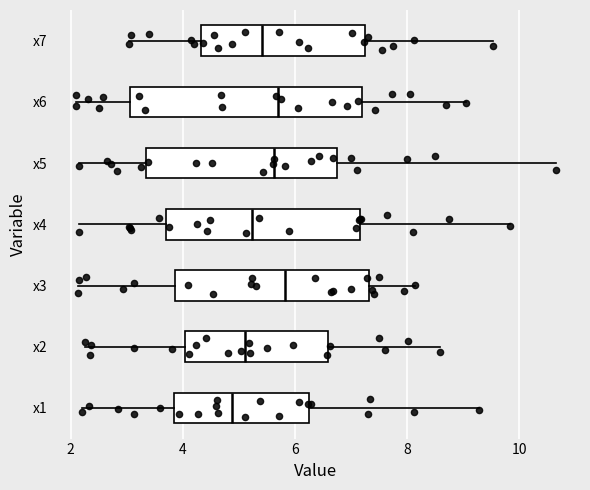

Reading bottom to top, transcribe this box plot: for each box, give where its median line is, the range the box spans, and where its two whiskers end, as read against the x-axis. The values are not printed on the chart, so give them approximately, as read against the axis.

x1: median 4.8, box 3.8 to 6.2, whiskers 2.2 to 9.2
x2: median 5.2, box 4.0 to 6.6, whiskers 2.2 to 8.6
x3: median 5.8, box 3.8 to 7.4, whiskers 2.2 to 8.2
x4: median 5.2, box 3.8 to 7.2, whiskers 2.2 to 9.8
x5: median 5.6, box 3.4 to 6.8, whiskers 2.2 to 10.6
x6: median 5.8, box 3.0 to 7.2, whiskers 2.0 to 9.0
x7: median 5.4, box 4.4 to 7.2, whiskers 3.0 to 9.6